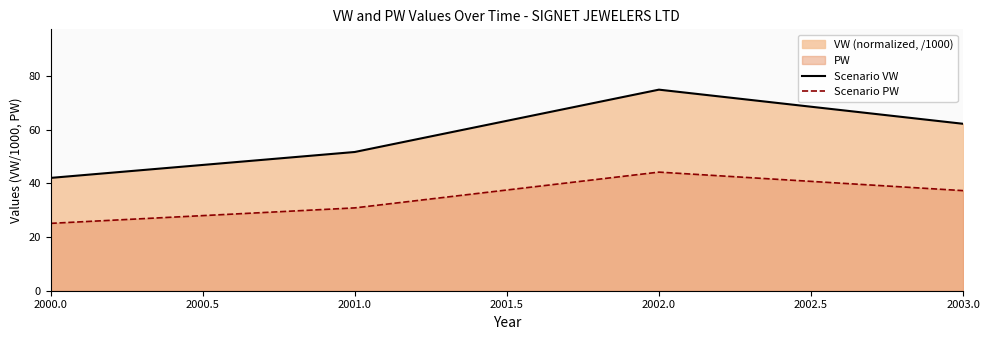

At which category is the sum across all series the highest?

2002.0